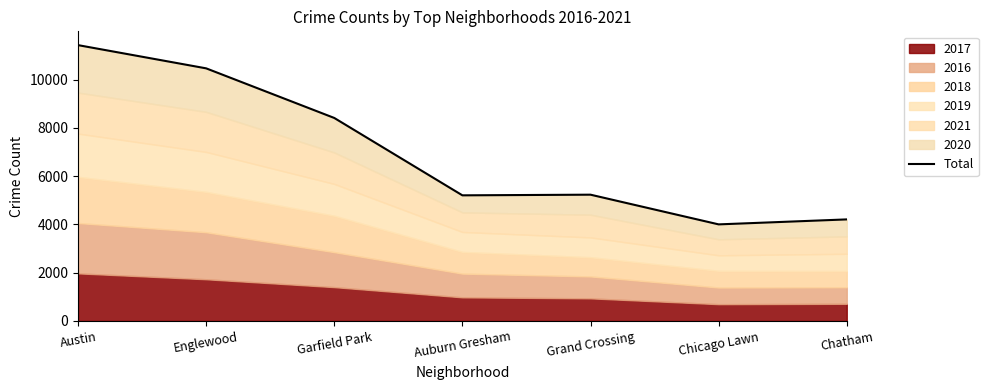

List the labels in order of value, largest first.

Austin, Englewood, Garfield Park, Grand Crossing, Auburn Gresham, Chatham, Chicago Lawn